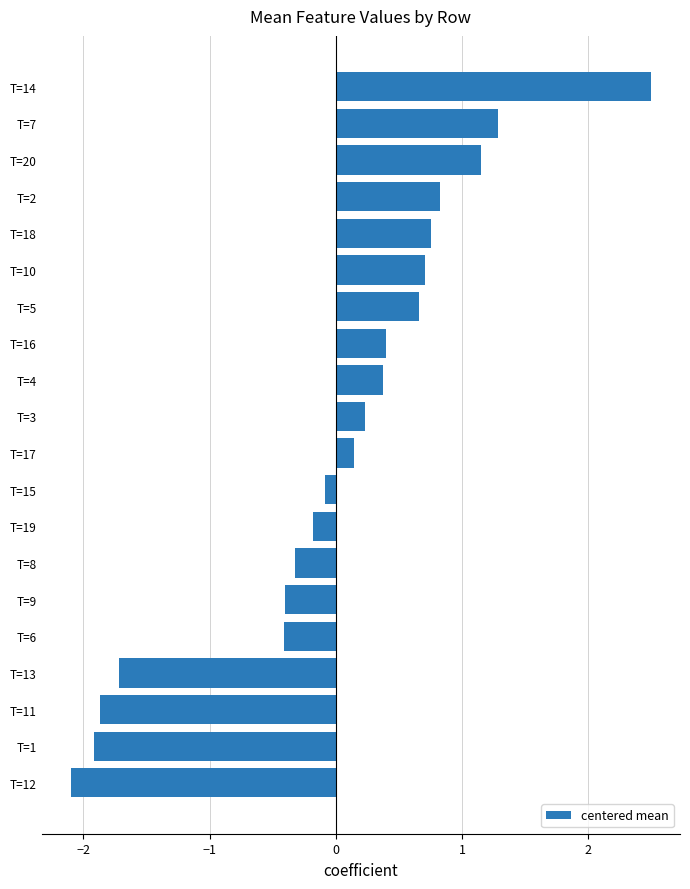

Is it true that the value at T=16 is 0.4?

True